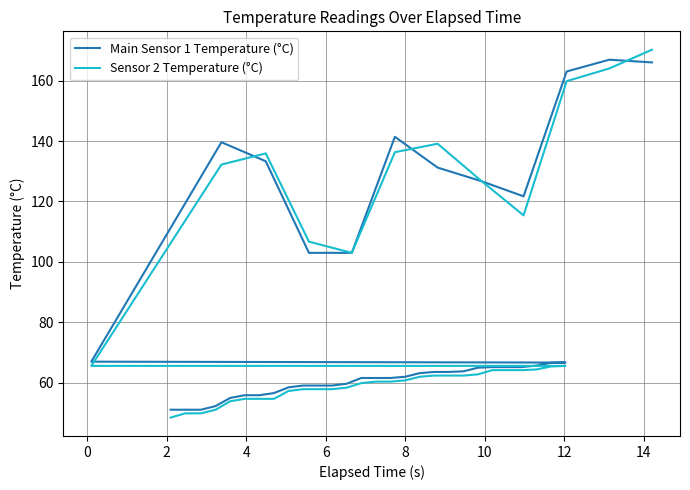

What is the label of the 11th point from the left?

10